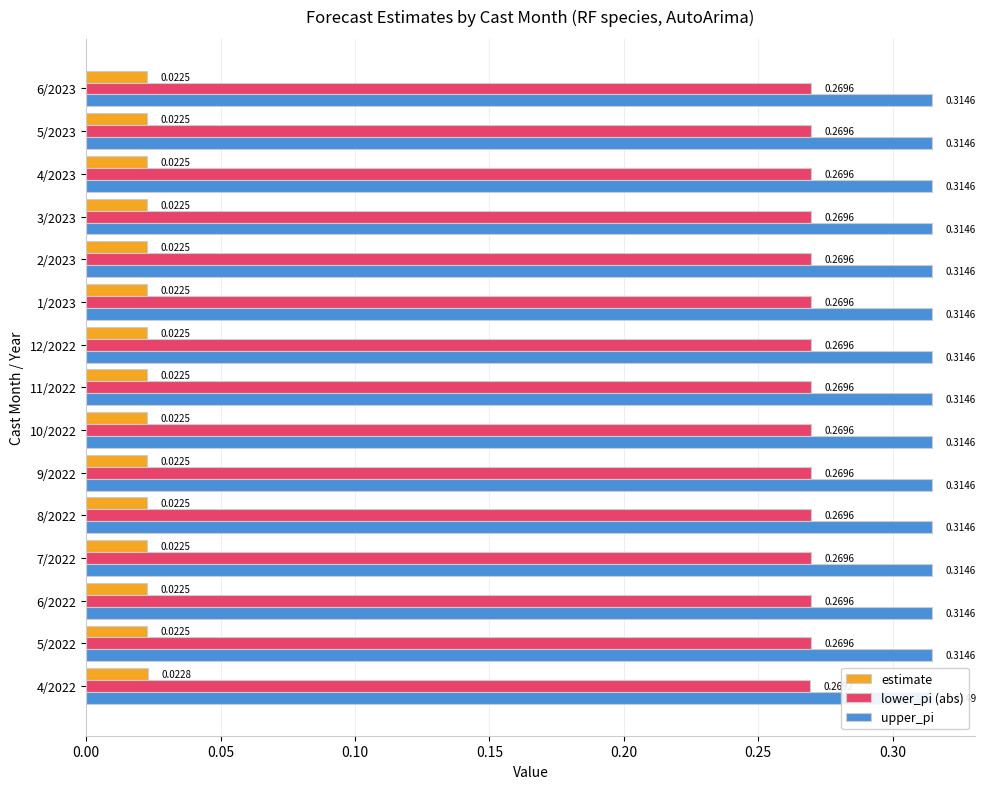

The value of estimate at 2/2023 is 0.0. True or false?

False